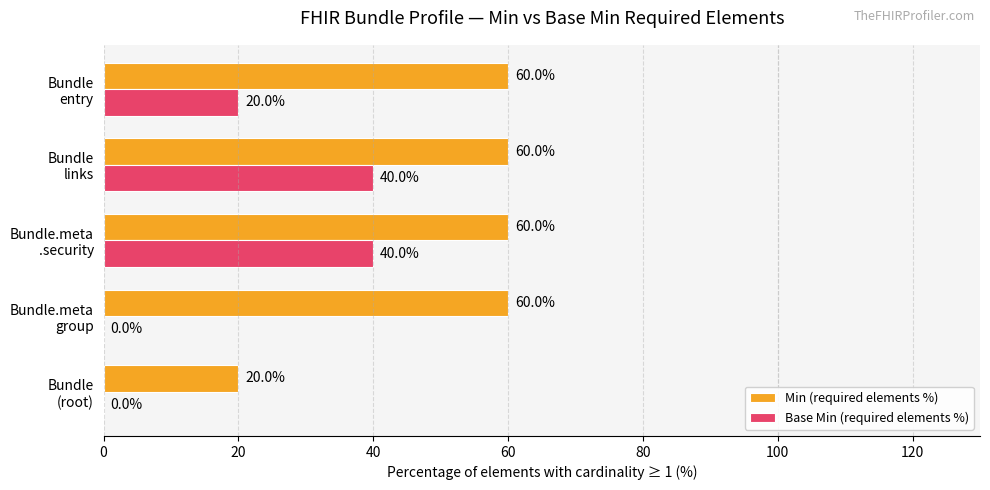

What is the greatest value displayed?

60